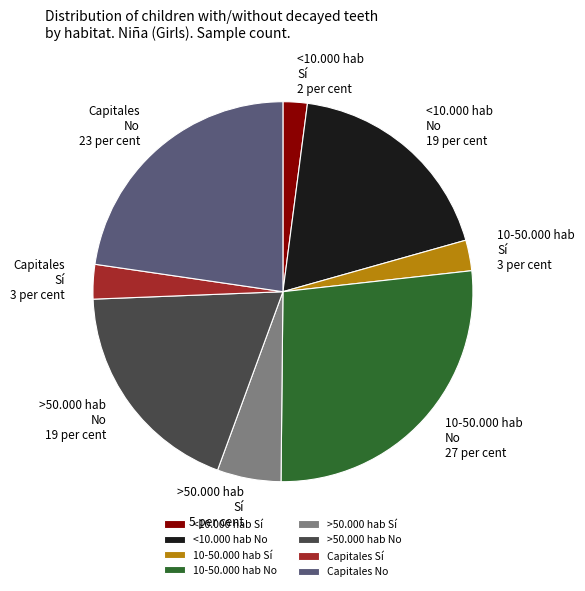

Does 10-50.000 hab No represent more than half of the total?

No